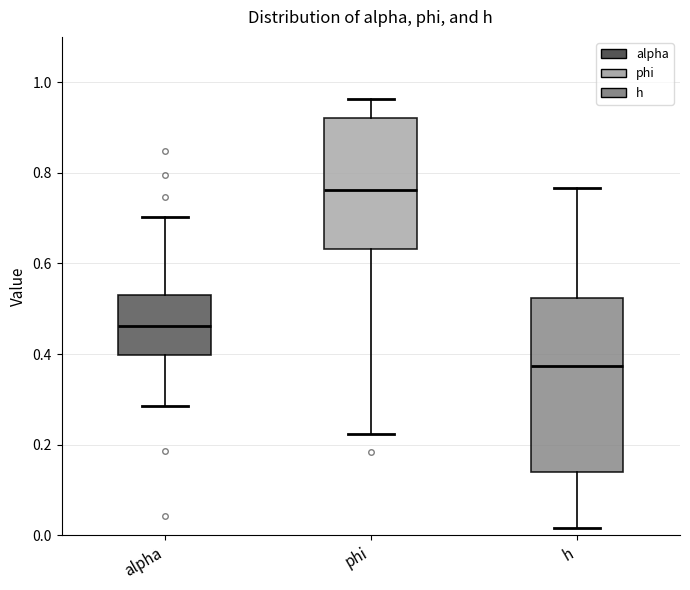

Reading left to right, transcribe this box plot: for each box, give where its median line is, the range the box spans, and where its two whiskers end, as read against the y-axis. The values are not printed on the chart, so give them approximately, as read against the axis.

alpha: median 0.46, box 0.40 to 0.54, whiskers 0.28 to 0.70
phi: median 0.76, box 0.64 to 0.92, whiskers 0.22 to 0.96
h: median 0.38, box 0.14 to 0.52, whiskers 0.02 to 0.76